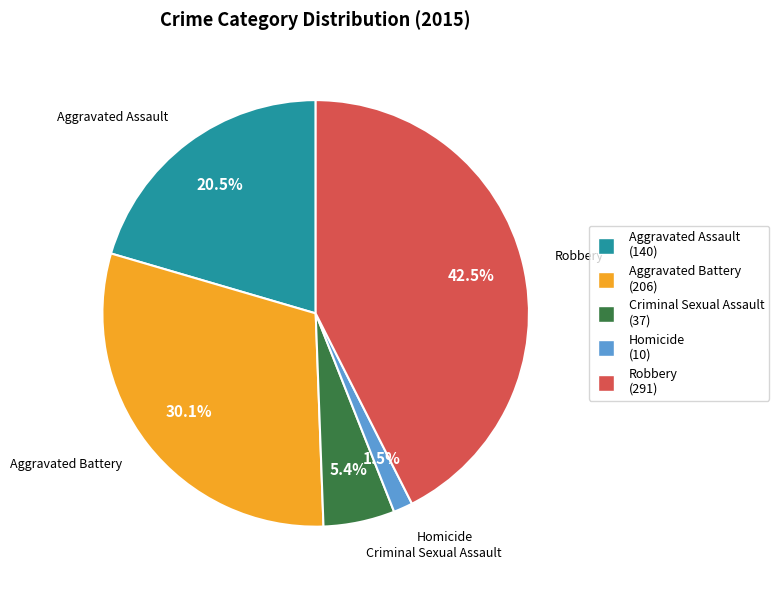

Do Robbery (291) and Aggravated Assault (140) together represent more than half of the pie?

Yes